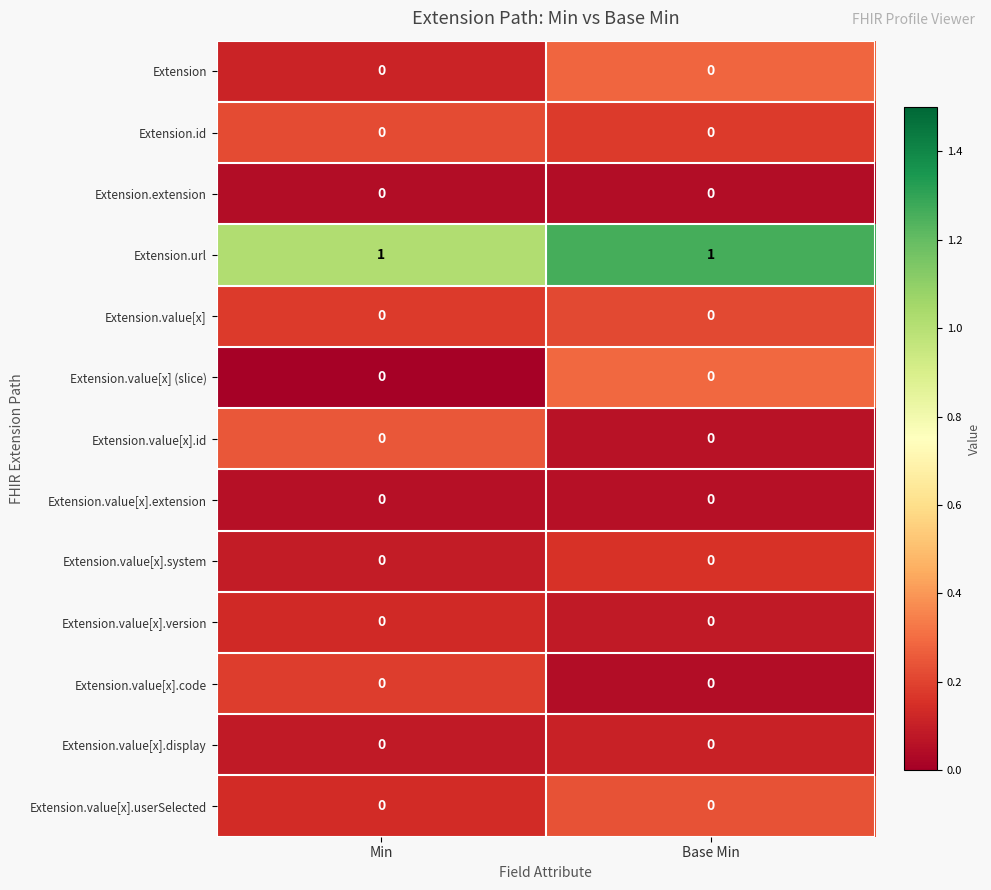

What is the spread (max minus min) of values at Min?

1